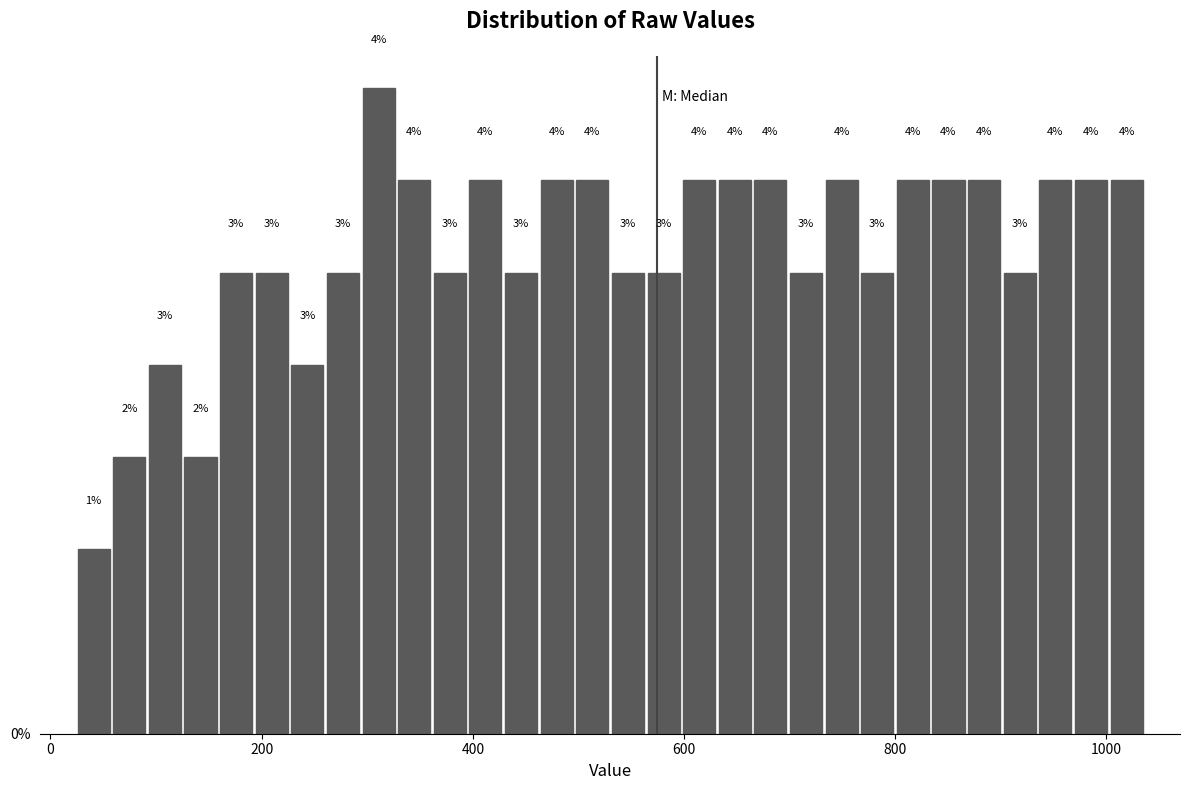

Read against the x-axis, roughly where is the centre of the tallest bar?

320